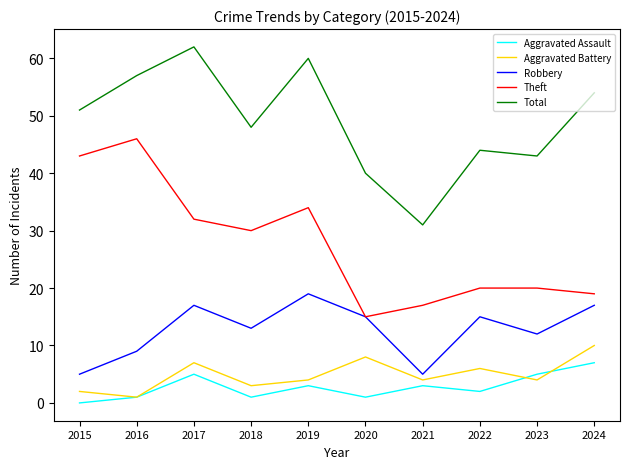

At 2023, list the series in order from largest to smallest.

Total, Theft, Robbery, Aggravated Assault, Aggravated Battery